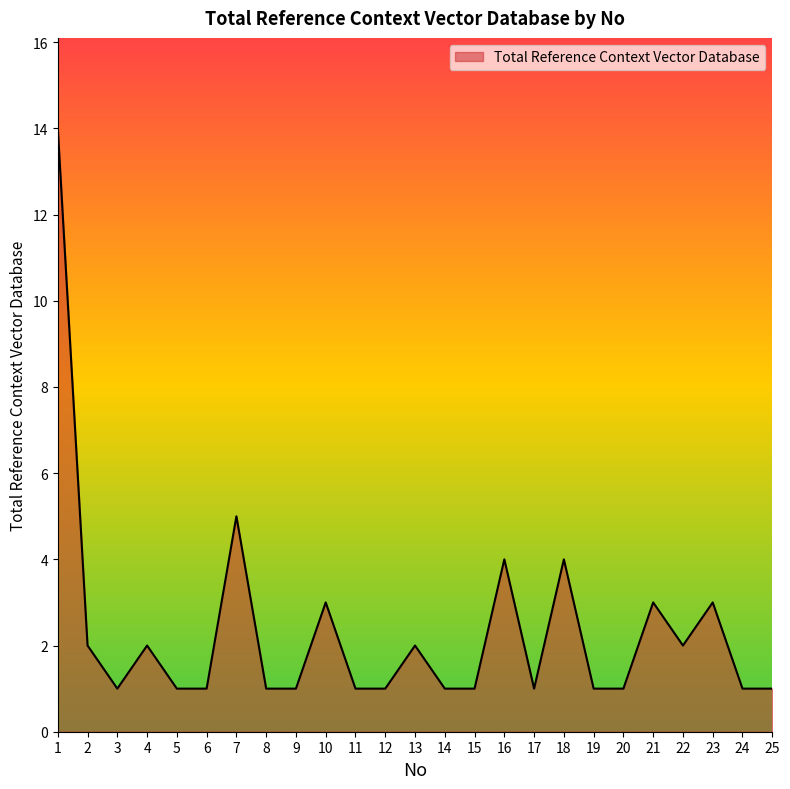

What is the greatest value displayed?

14